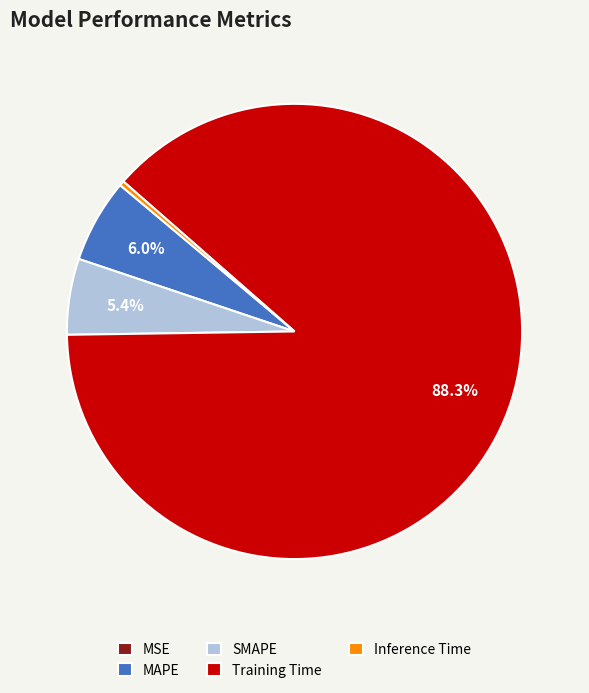

True or false: SMAPE accounts for 5% of the total.

True